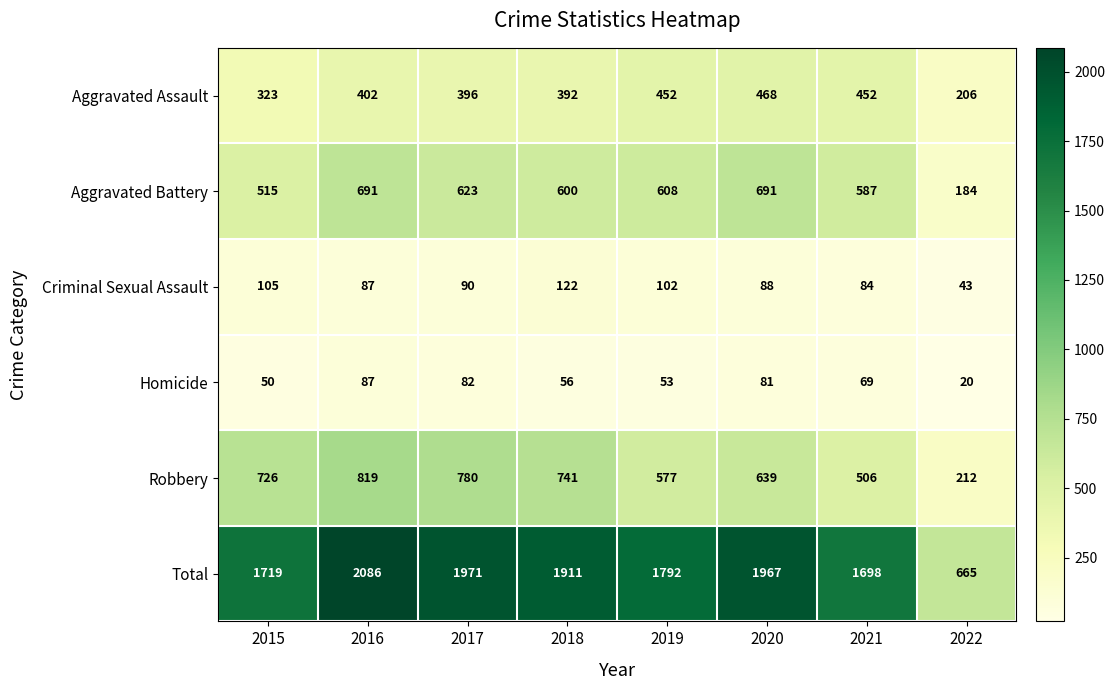

List the series in order of their peak value, lowest first.

Homicide, Criminal Sexual Assault, Aggravated Assault, Aggravated Battery, Robbery, Total